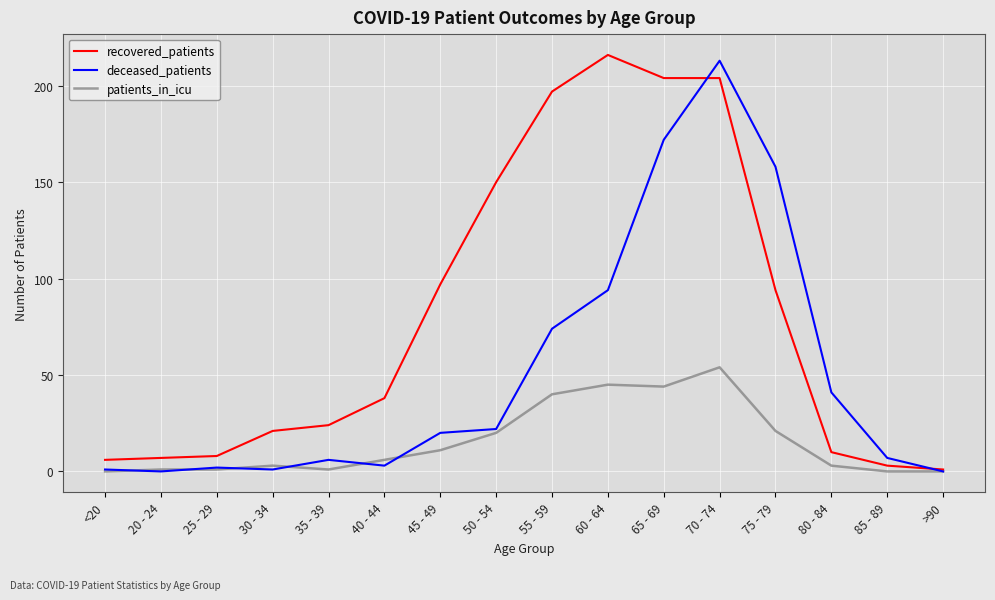

At which label is recovered_patients closest to 108?

45 - 49